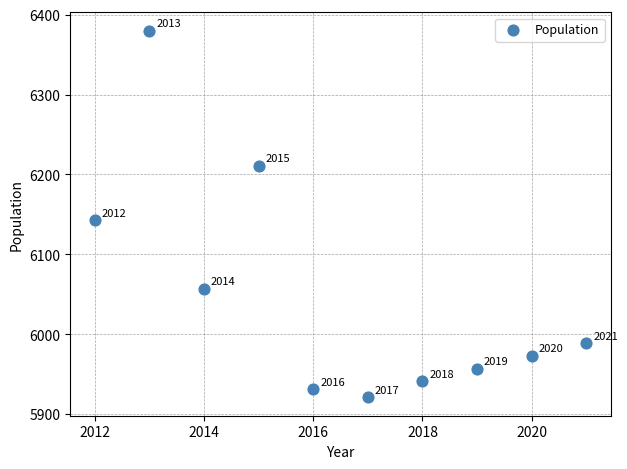

What Y value in the scatter plot is closest to 6150?

6143